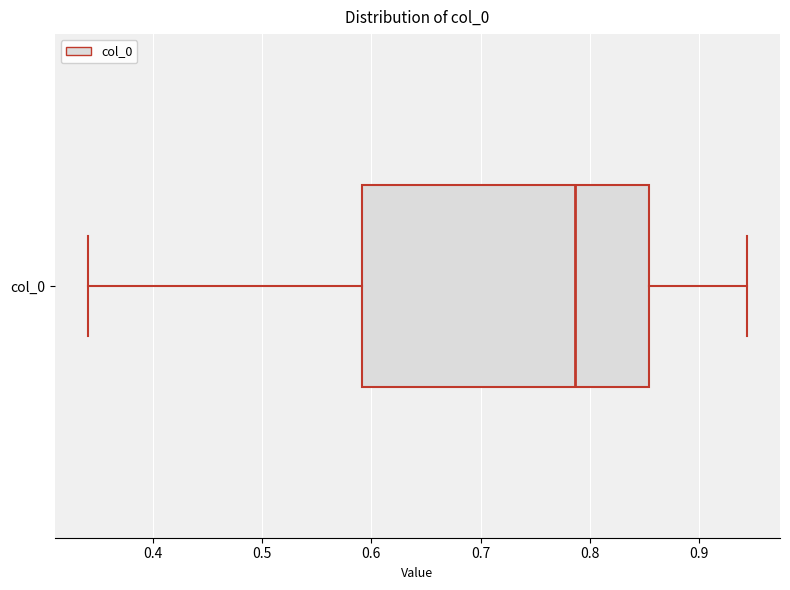

Read this box plot against the x-axis: the position of the median line, the range covered by the box, and the ends of both whiskers. The values are not printed on the chart, so give them approximately, as read against the axis.

median 0.79, box 0.59 to 0.85, whiskers 0.34 to 0.94